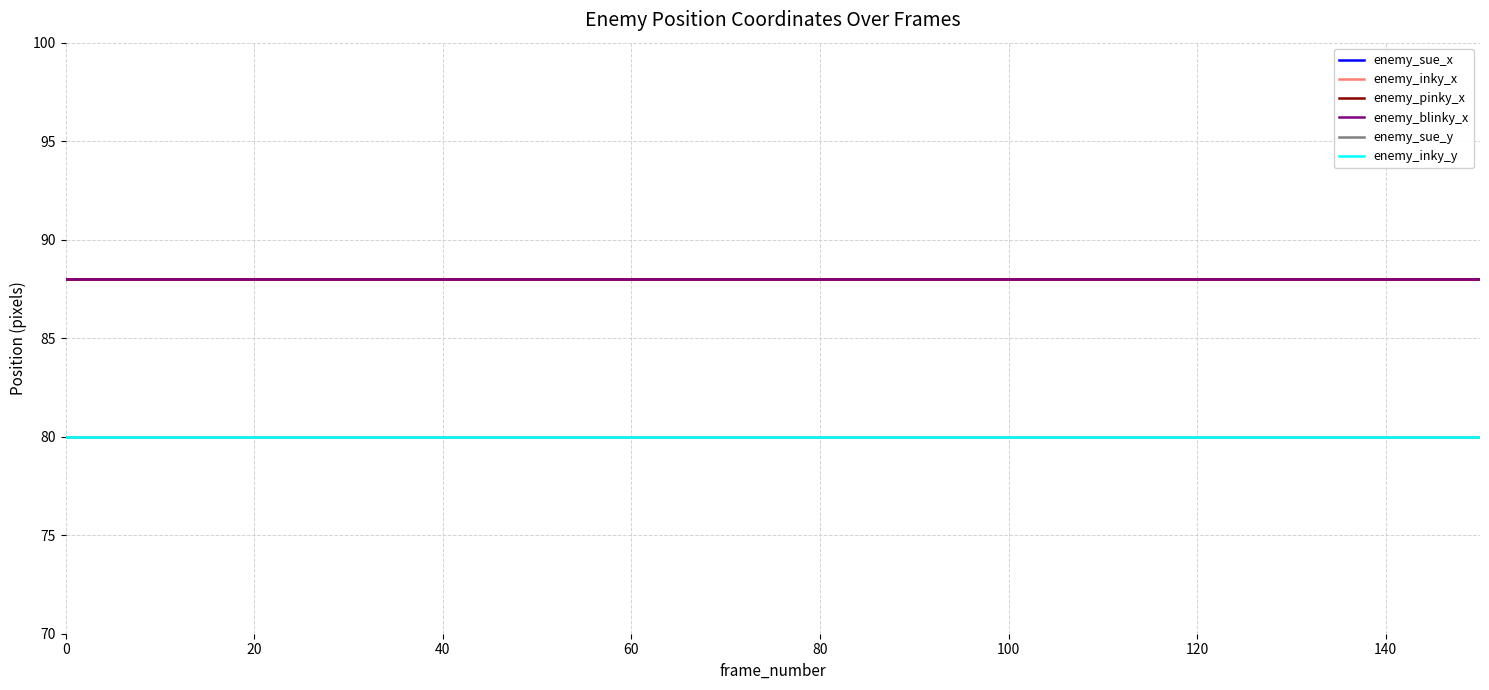

True or false: enemy_sue_y and enemy_blinky_x cross at least once.

False